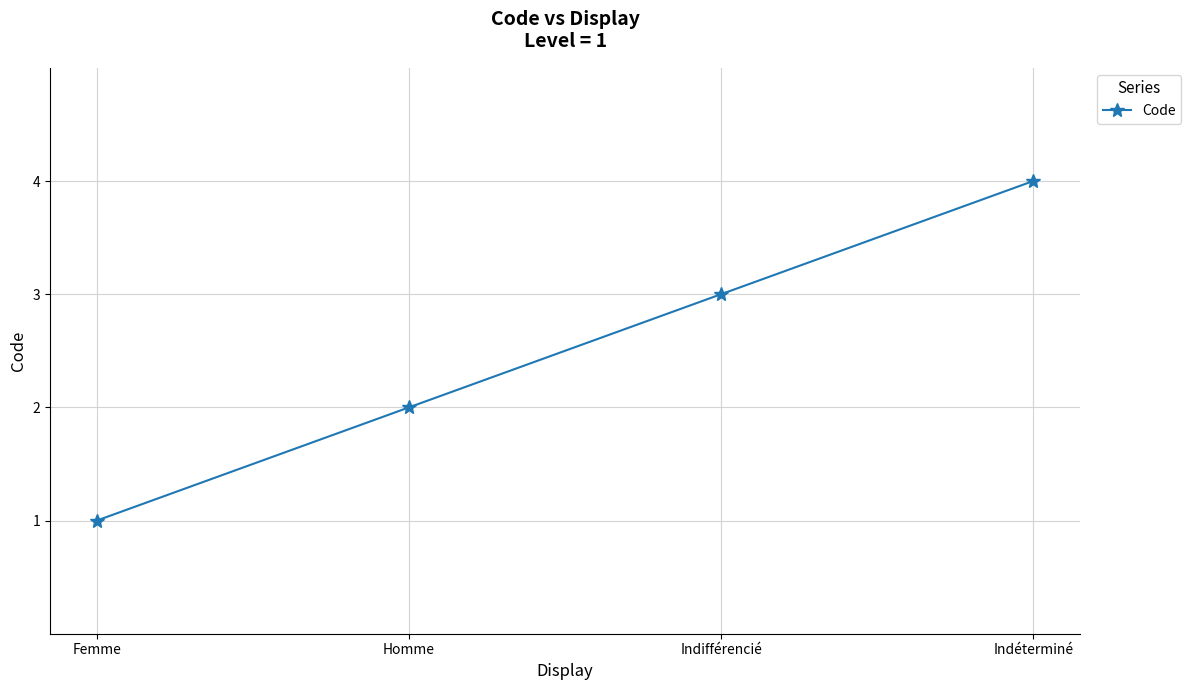

What is the label of the 3rd point from the left?

Indifférencié